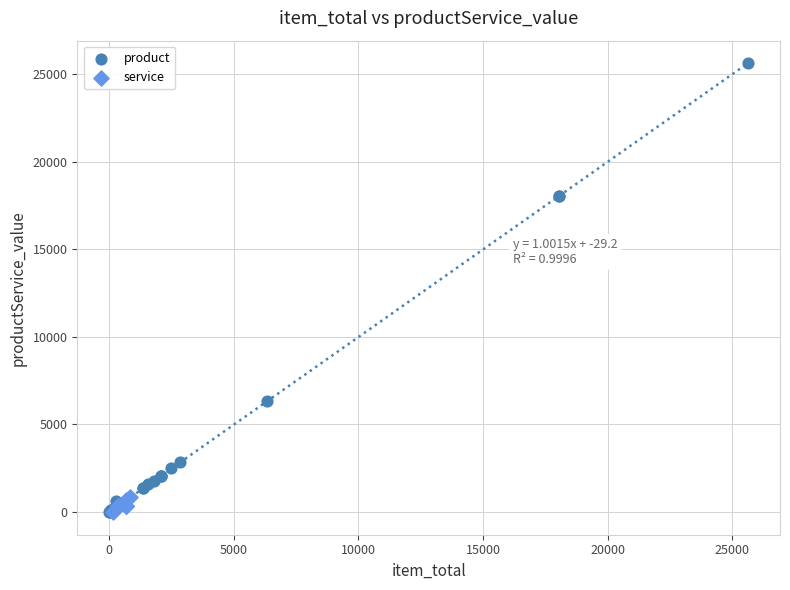

Which series reaches the maximum Y coordinate?

product